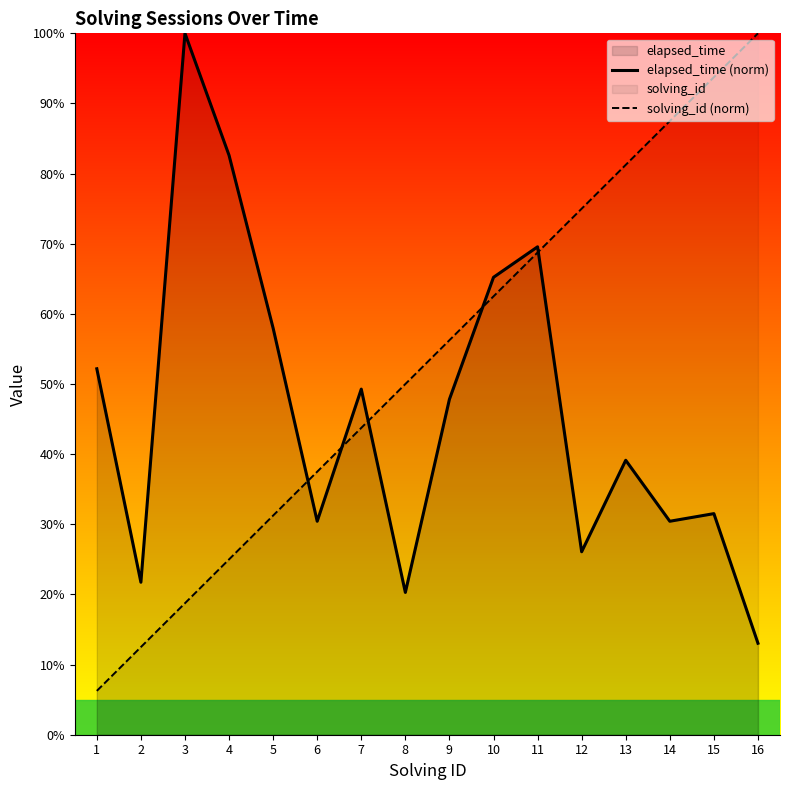

Where do solving_id (norm) and elapsed_time (norm) first cross each other?

5 and 6